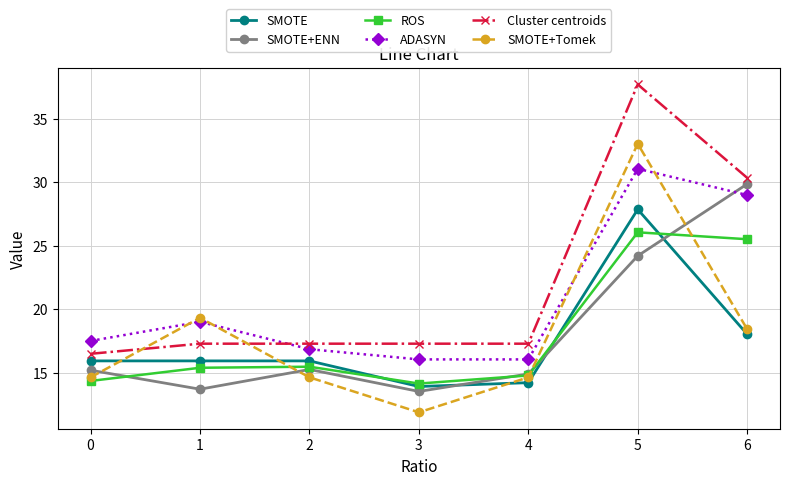

Where is SMOTE+ENN nearest to the value 21?

5